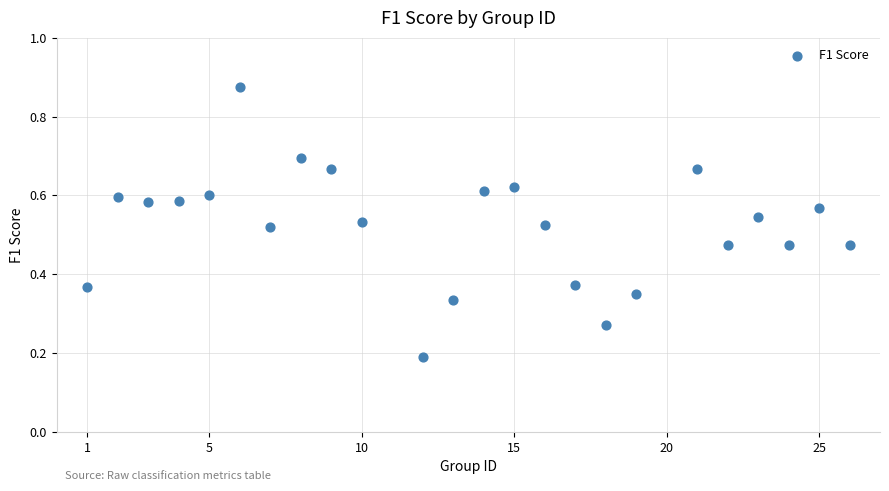

What is the range of X values (max minus min)?

25.0